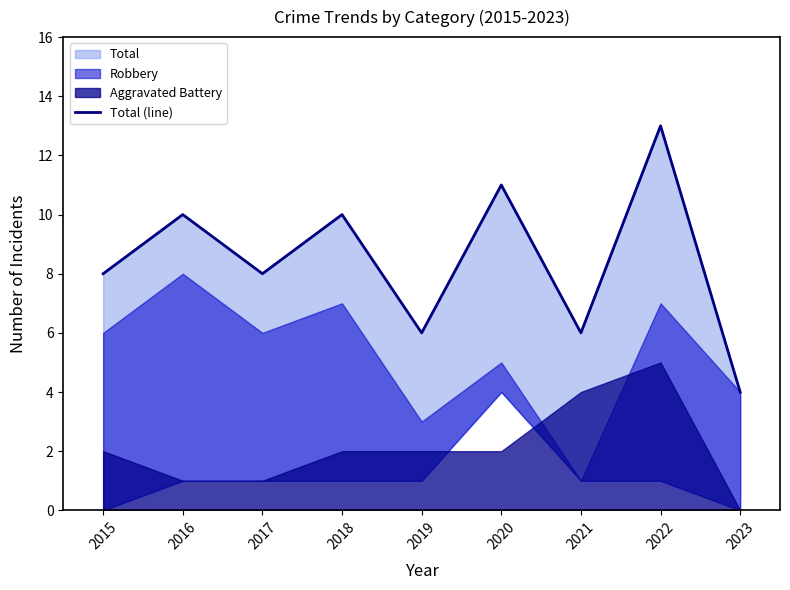

Where is the first local minimum?

2017